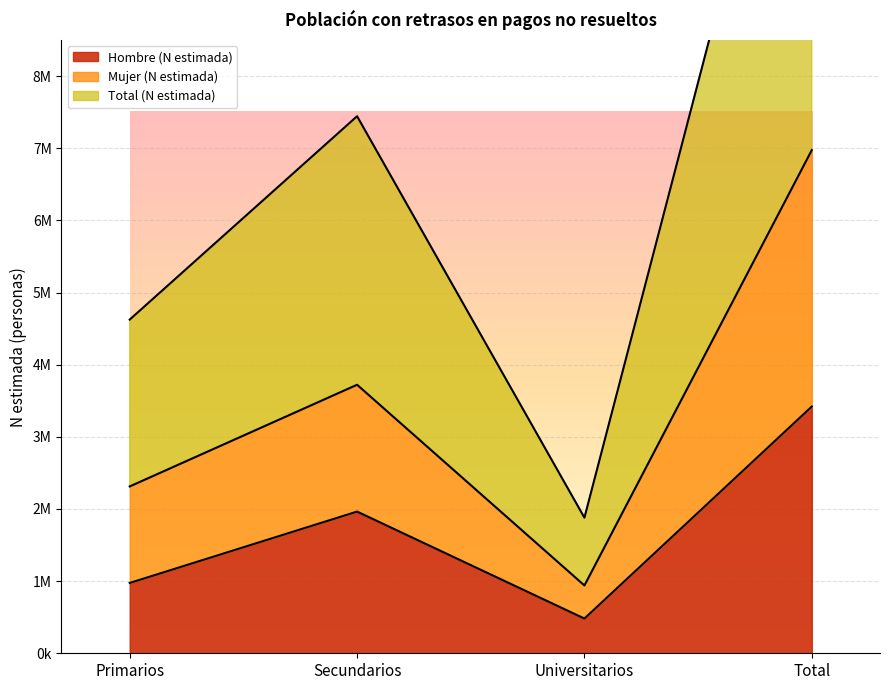

What position from the right is Secundarios?

3